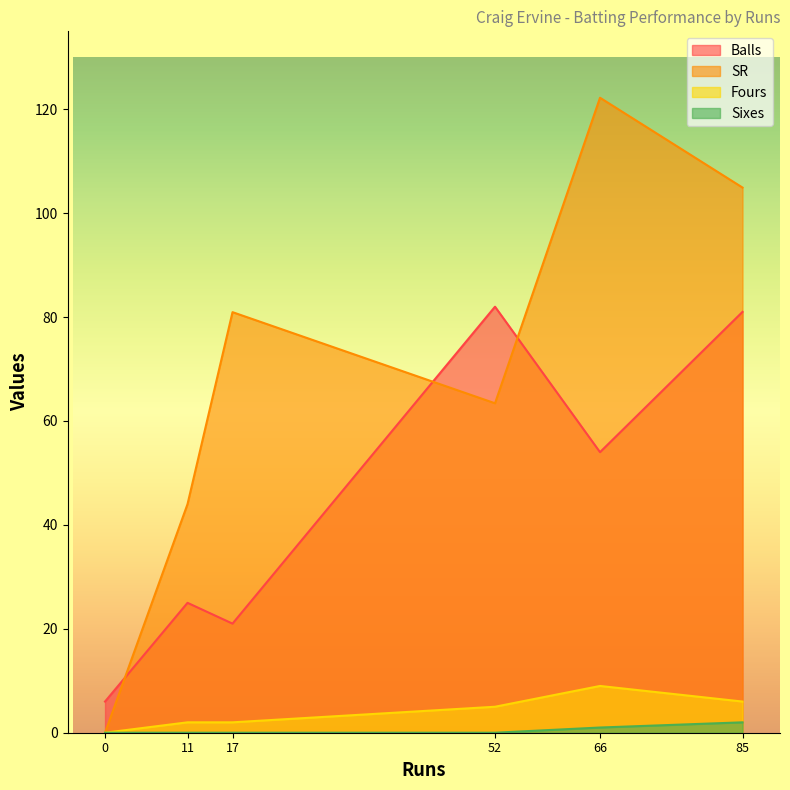

True or false: Fours has more than 0 interior local peaks.

True